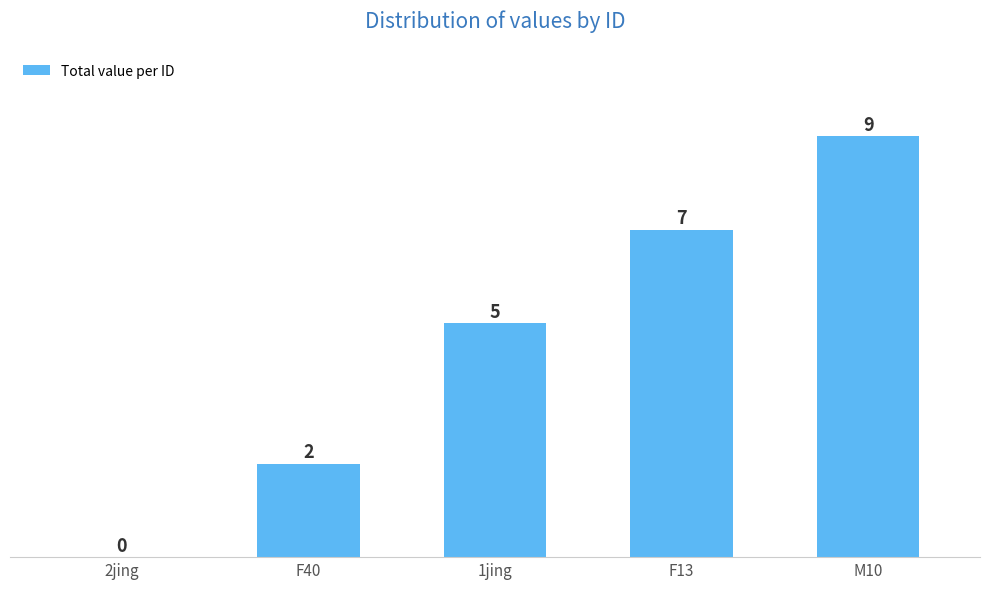

What is the sum of the values at 2jing and M10?

9